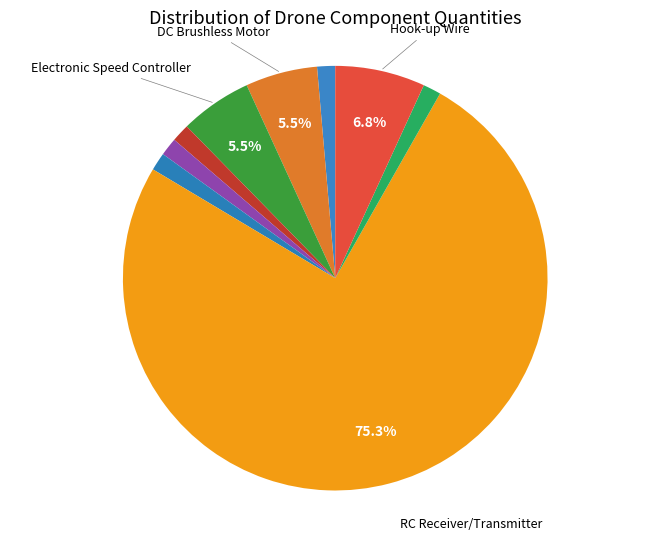

Count the number of slices in the pie.

9